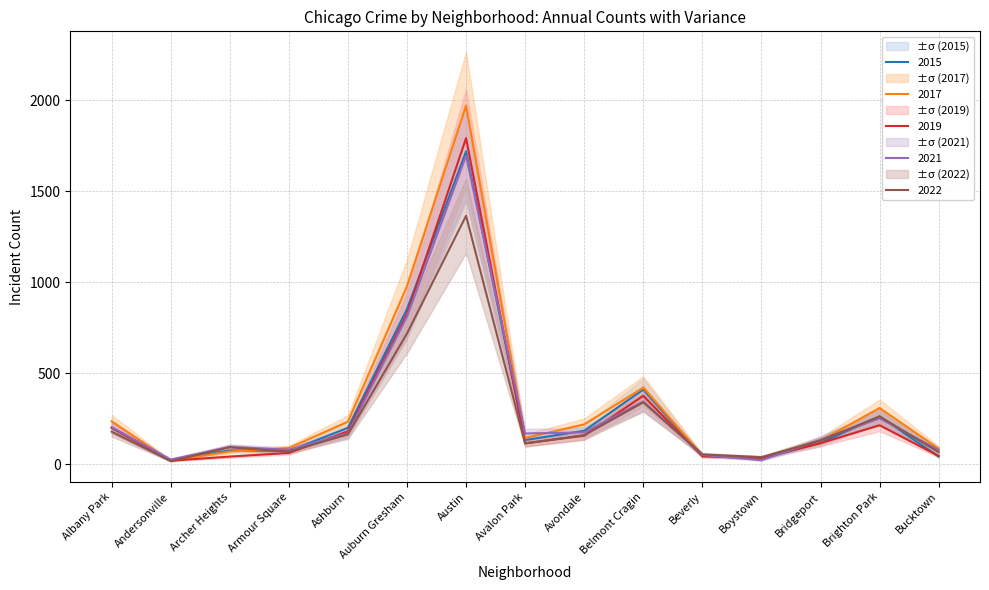

Where does the 2021 series first go above 168?

Albany Park